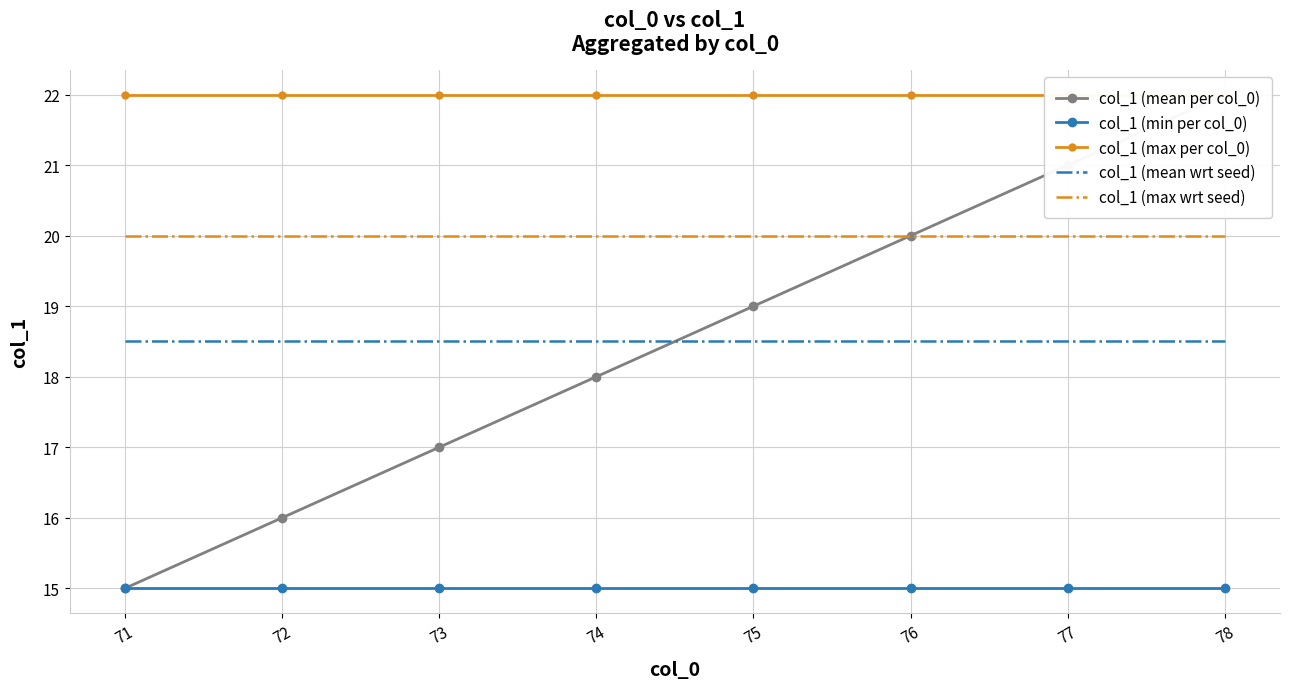

At how many categories does at least one series exceed 18?

8